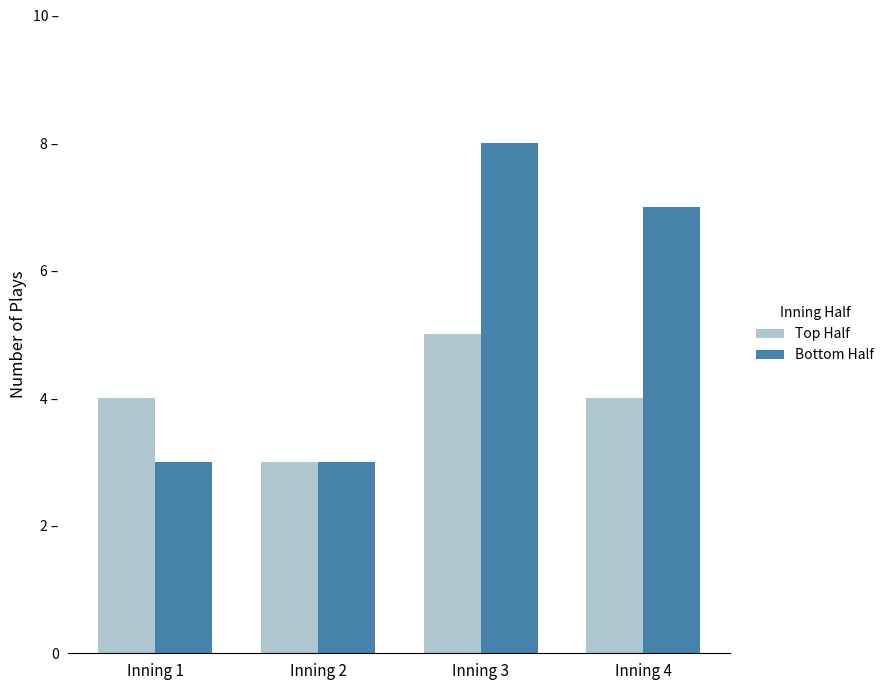

Does the chart contain any negative values?

No